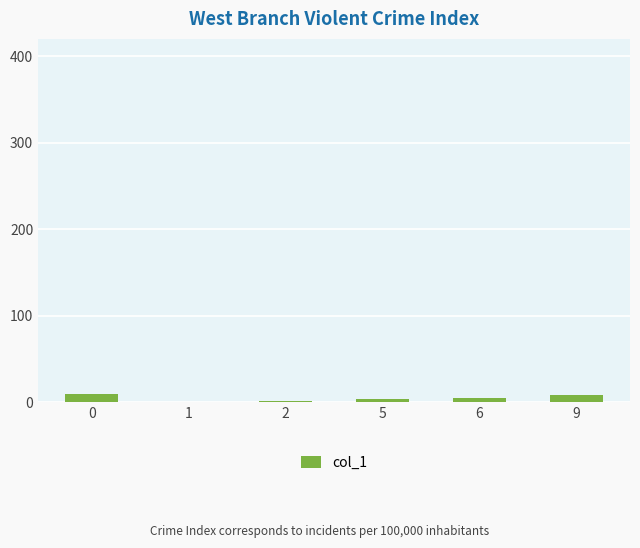

Reading left to right, what are all the values shown in this chart?

9	0	1	4	5	8